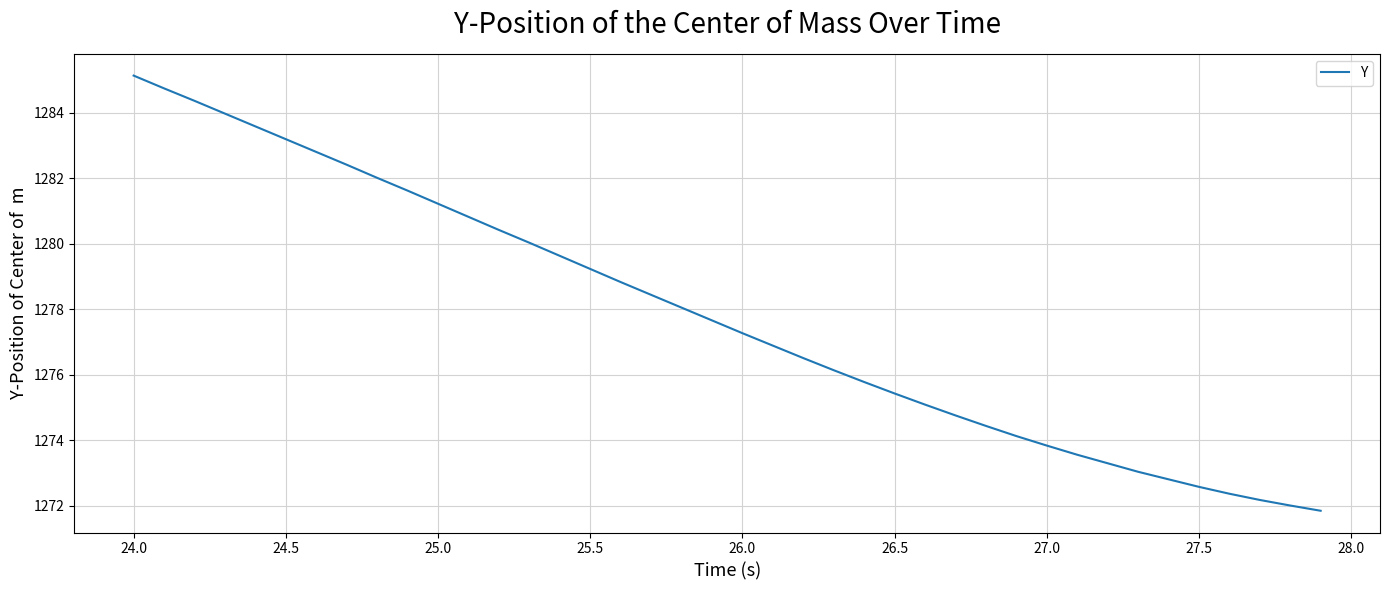

Reading left to right, what are all the values shown in this chart?

1285.1	1284.7	1284.4	1284.0	1283.6	1283.2	1282.8	1282.4	1282.0	1281.6	1281.2	1280.8	1280.4	1280.0	1279.6	1279.2	1278.8	1278.4	1278.0	1277.7	1277.3	1276.9	1276.5	1276.1	1275.8	1275.4	1275.1	1274.8	1274.4	1274.1	1273.8	1273.6	1273.3	1273.0	1272.8	1272.6	1272.4	1272.2	1272.0	1271.8